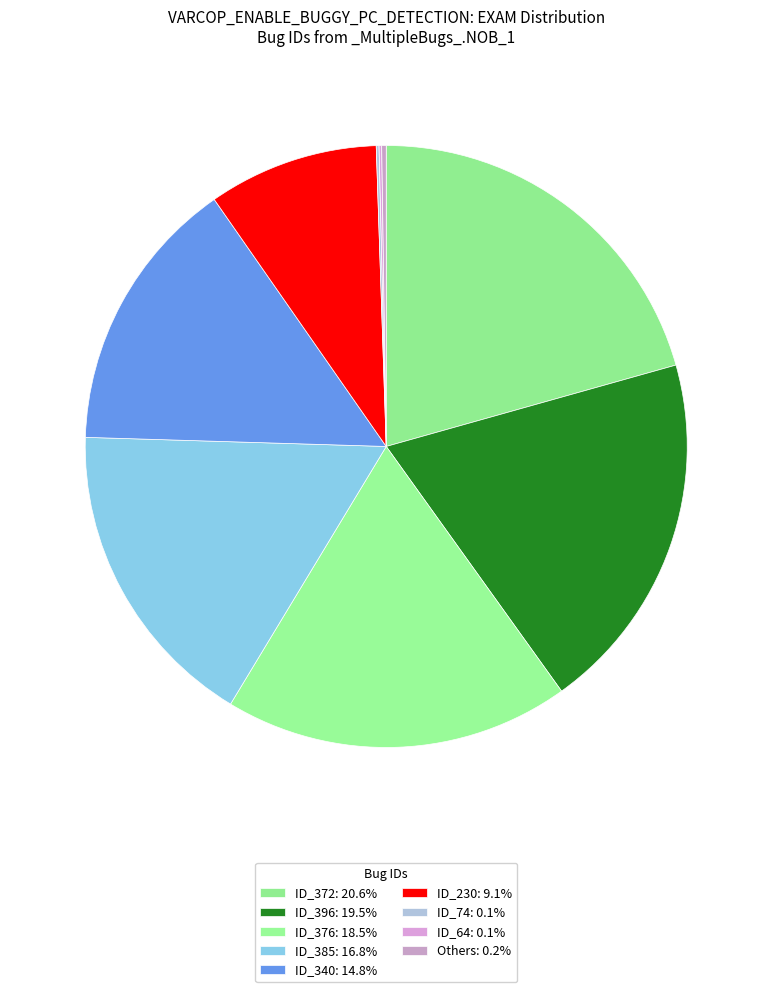

Which category has the biggest portion of the pie?

ID_372